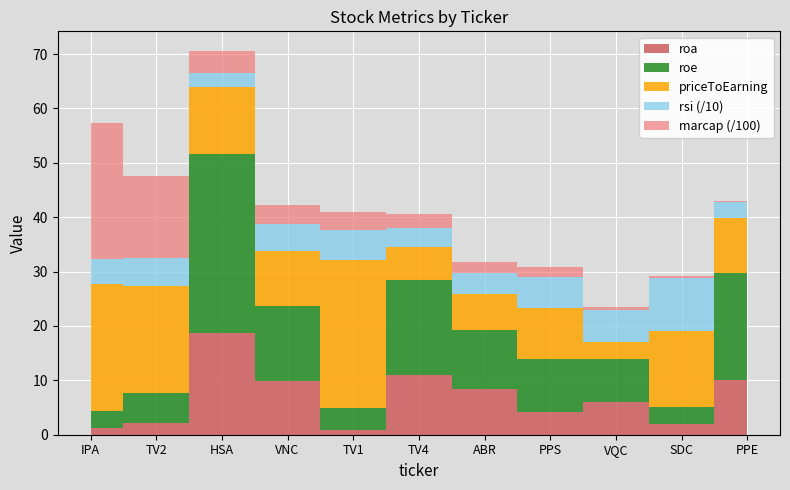

Is it true that roa equals 0.2 at PPE?

False